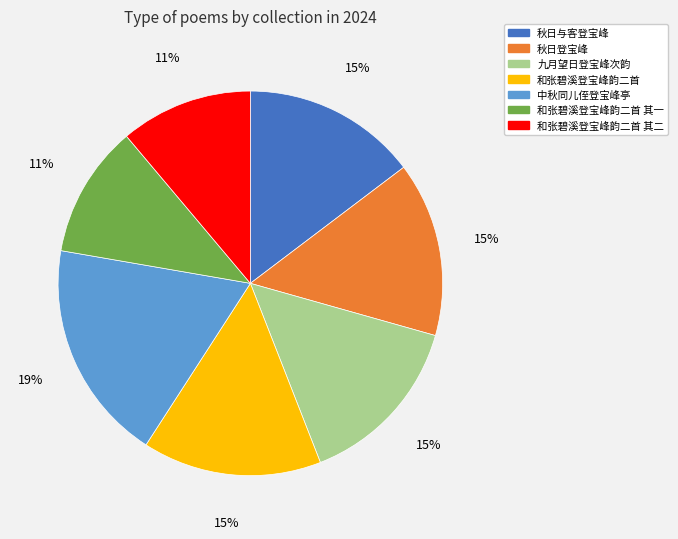

To the nearest percent, what is the difference between the 和张碧溪登宝峰韵二首 其一 and 九月望日登宝峰次韵 slice percentages?

4%